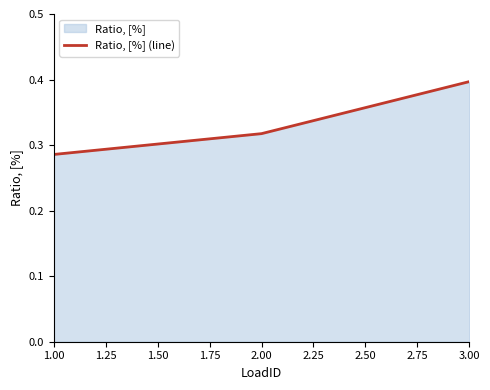

The chart shows a value of 0.5 at 2.00. True or false?

False